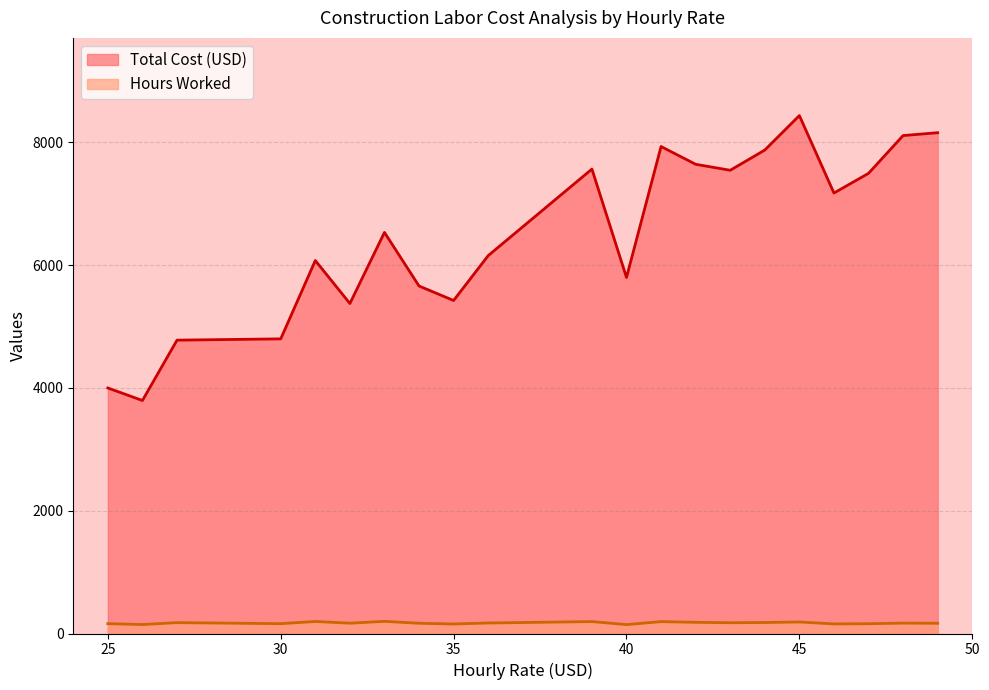

List the series in order of their peak value, lowest first.

Hours Worked, Total Cost (USD)